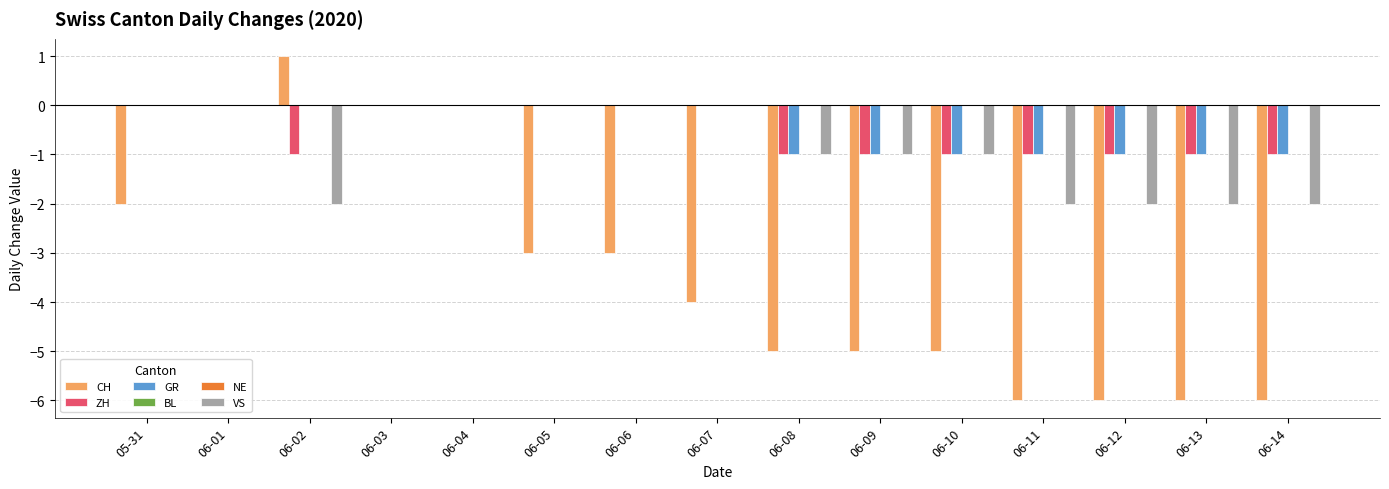

At which category is the sum across all series the highest?

06-01